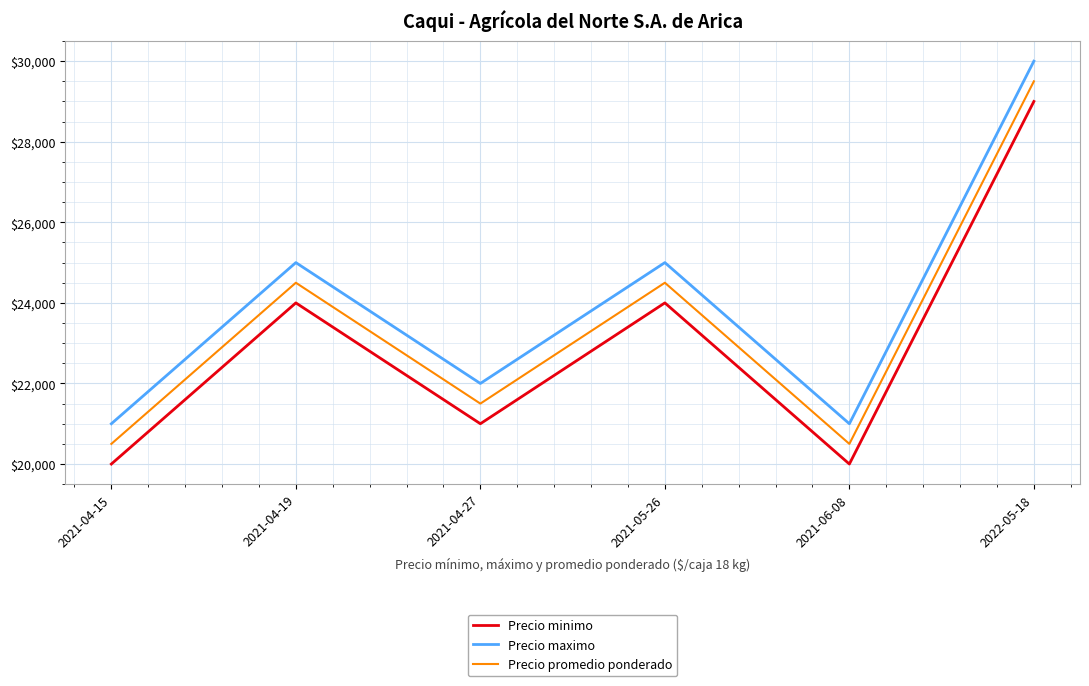

What is the difference between the highest and lowest values at 2021-04-15?

1000